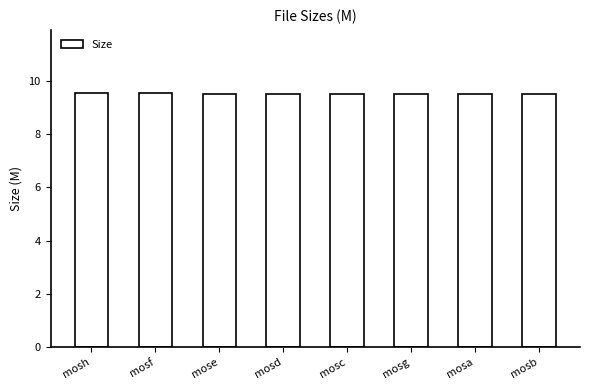

Reading right to left, extract all data points from this chart.

mosb=9.5	mosa=9.5	mosg=9.5	mosc=9.5	mosd=9.5	mose=9.5	mosf=9.5	mosh=9.5